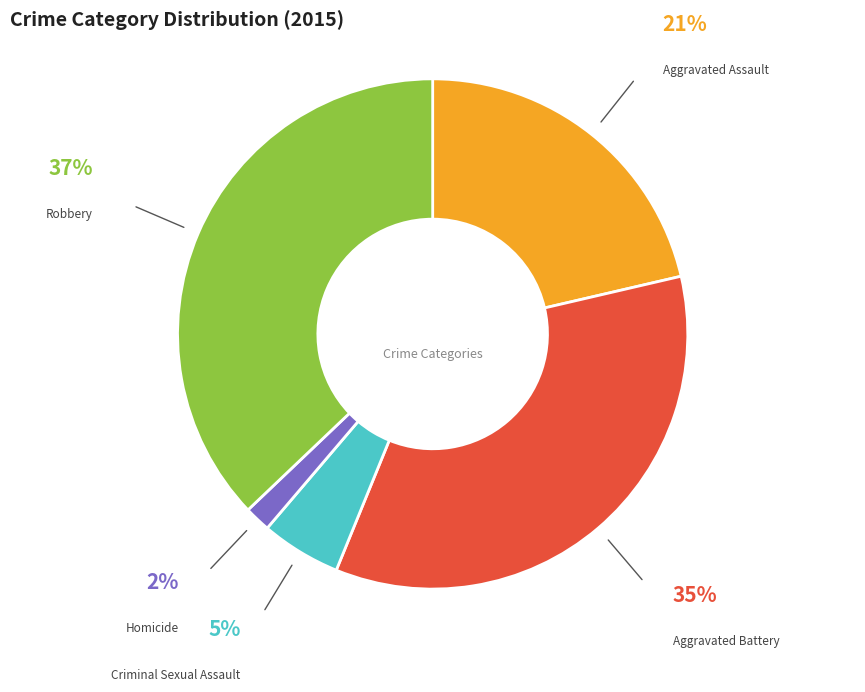

Does Homicide account for over 50% of the chart?

No